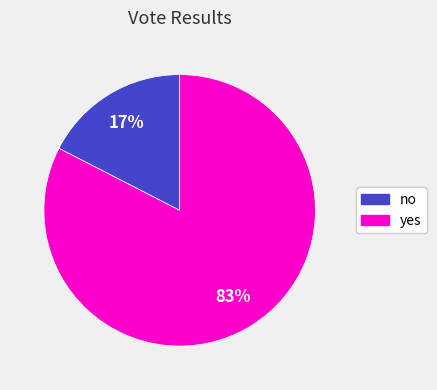

Which has a higher value, no or yes?

yes